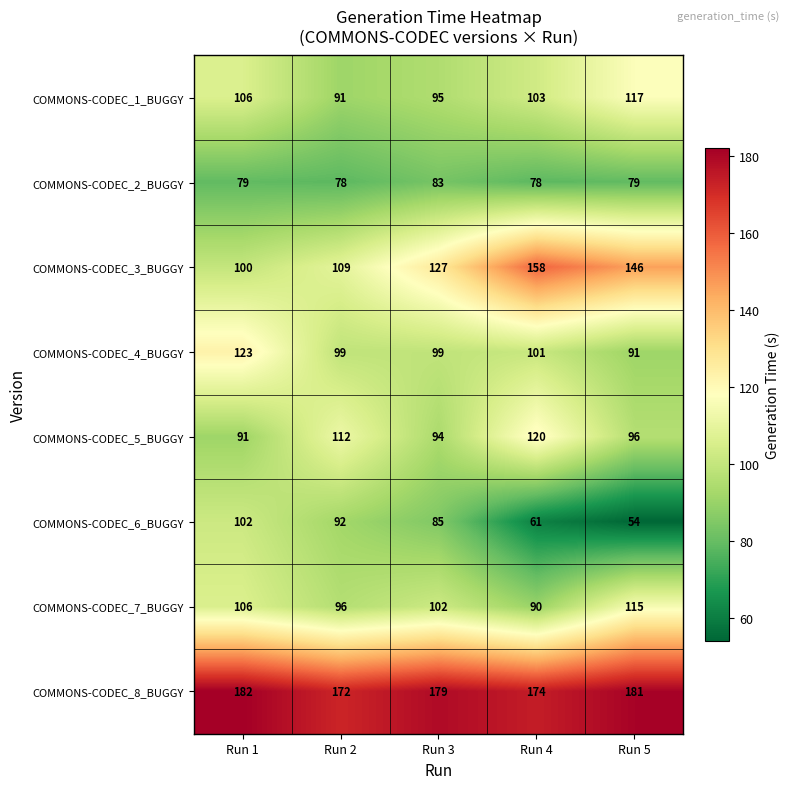

The value of COMMONS-CODEC_4_BUGGY at Run 1 is 123. True or false?

True